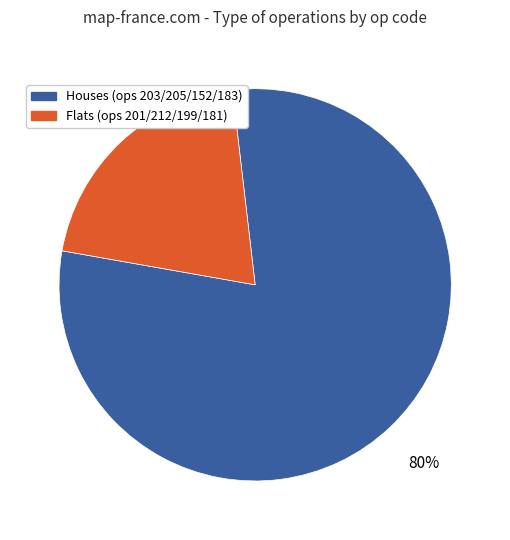

To the nearest percent, what is the average slice percentage?

50%